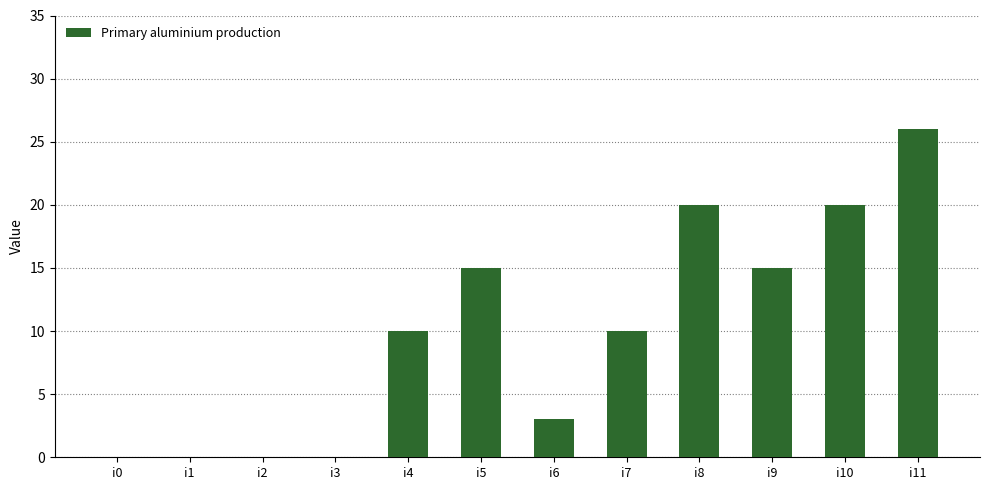

Between i2 and i6, which is larger?

i6